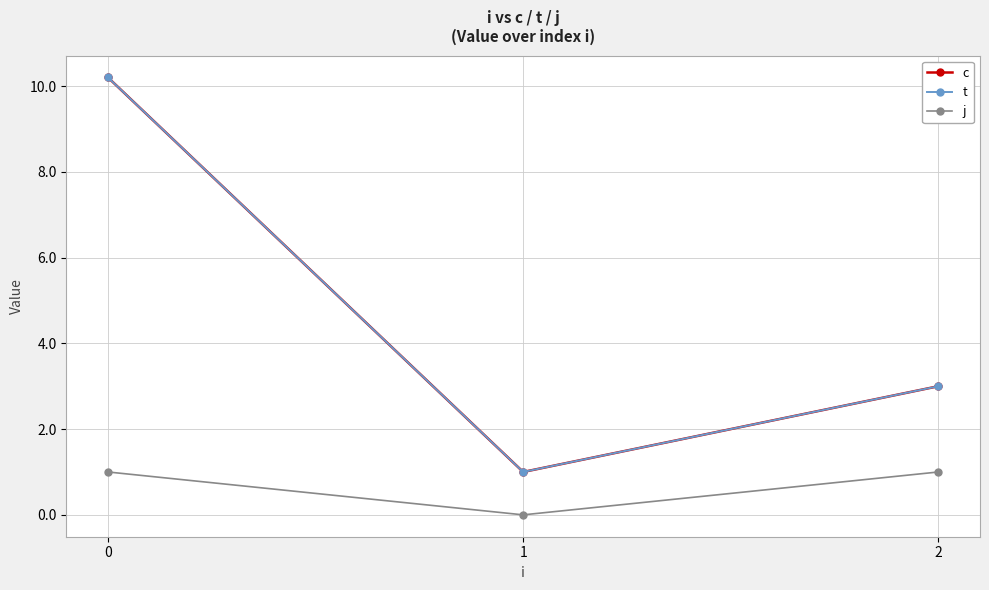

What is the total value across all series at 0?

21.4